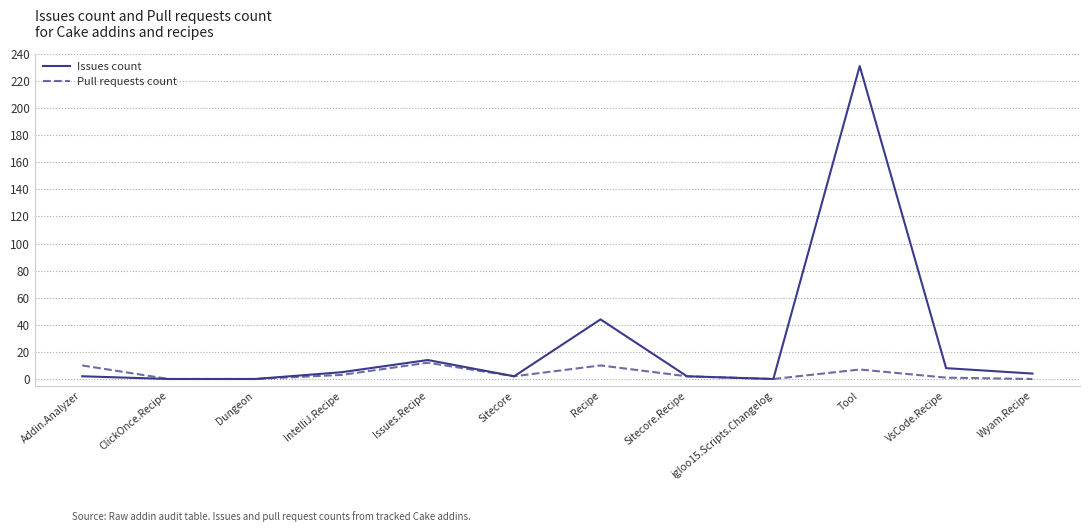

Is the value of Issues count at ClickOnce.Recipe greater than the value of Pull requests count at Issues.Recipe?

No